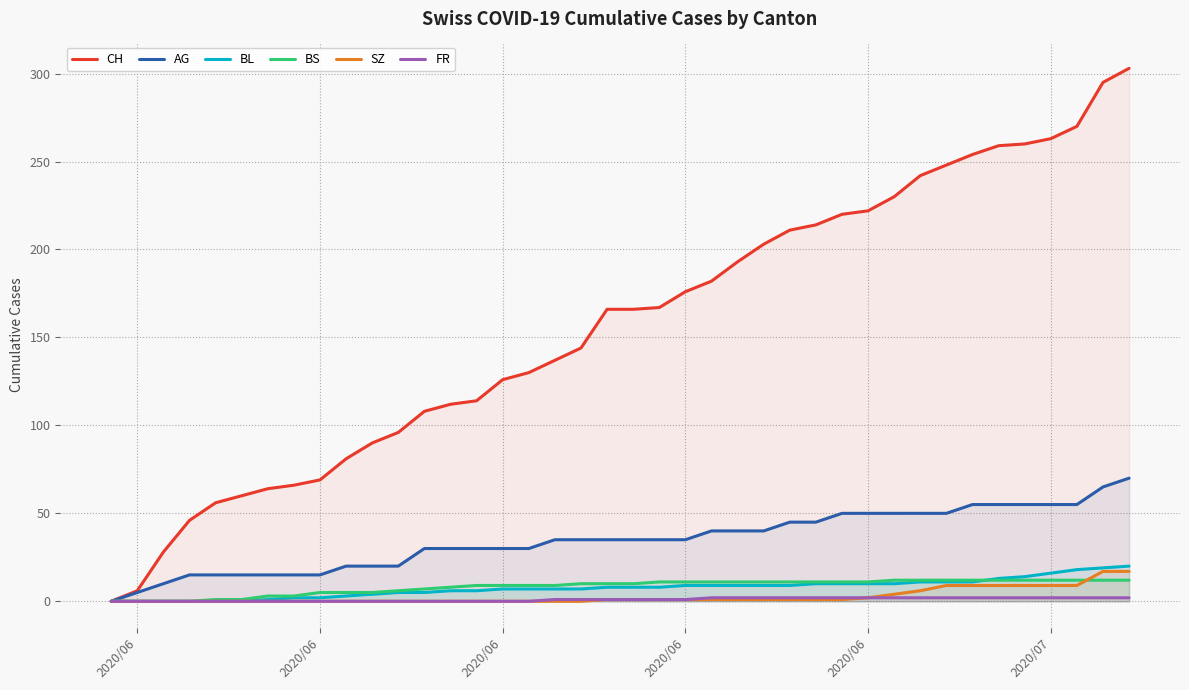

Does the chart have visible grid lines?

Yes